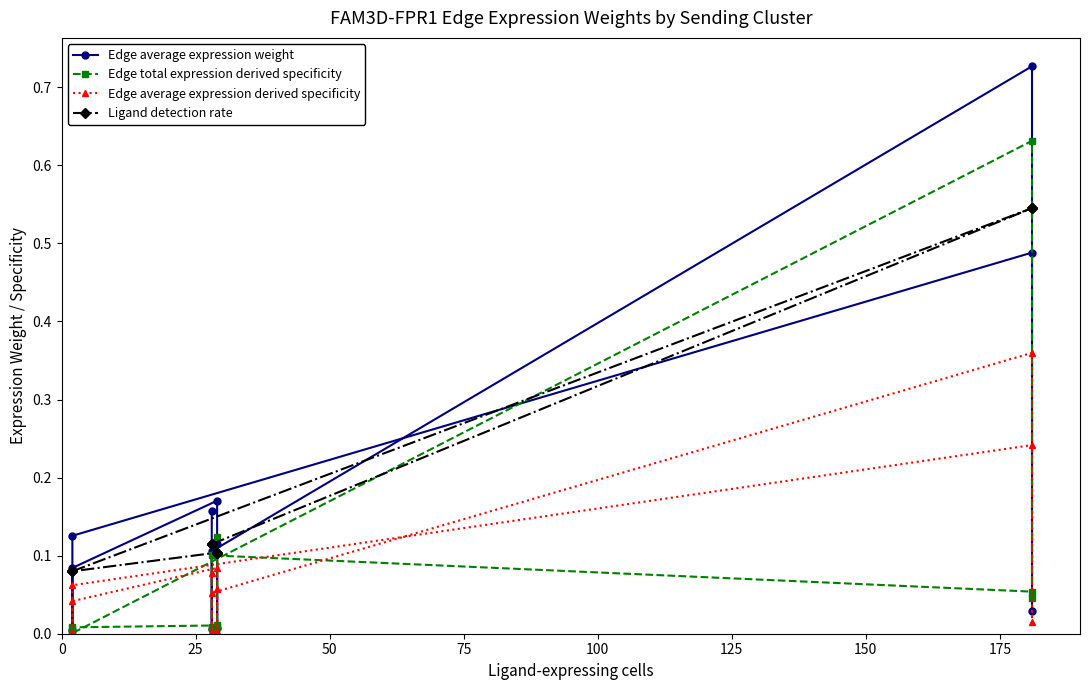

Which series ends up on top after the final intersection of Edge average expression derived specificity and Edge total expression derived specificity?

Edge total expression derived specificity